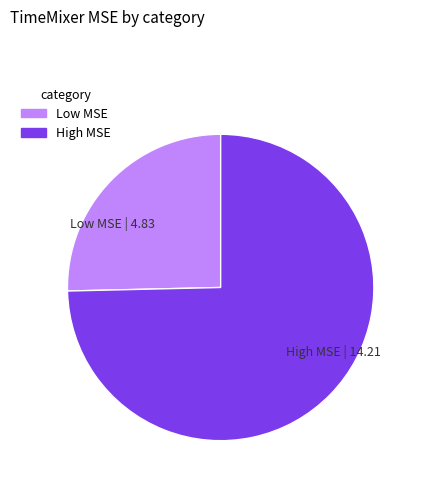

Which slice is the largest?

High MSE | 14.21